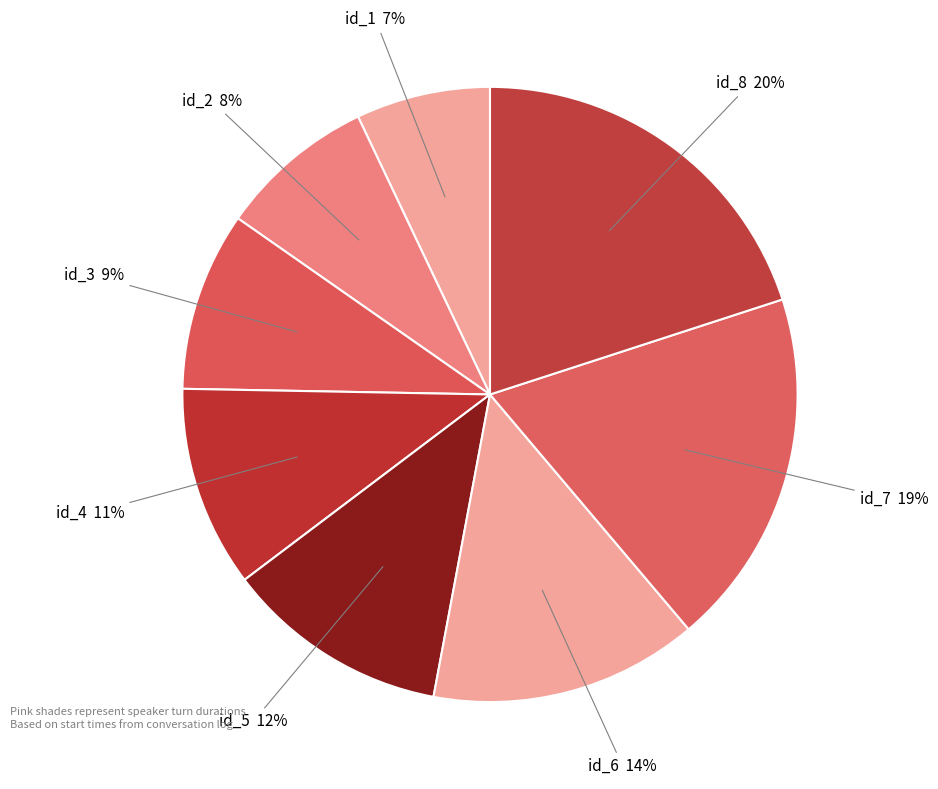

Do id_7 and id_3 together represent more than half of the pie?

No